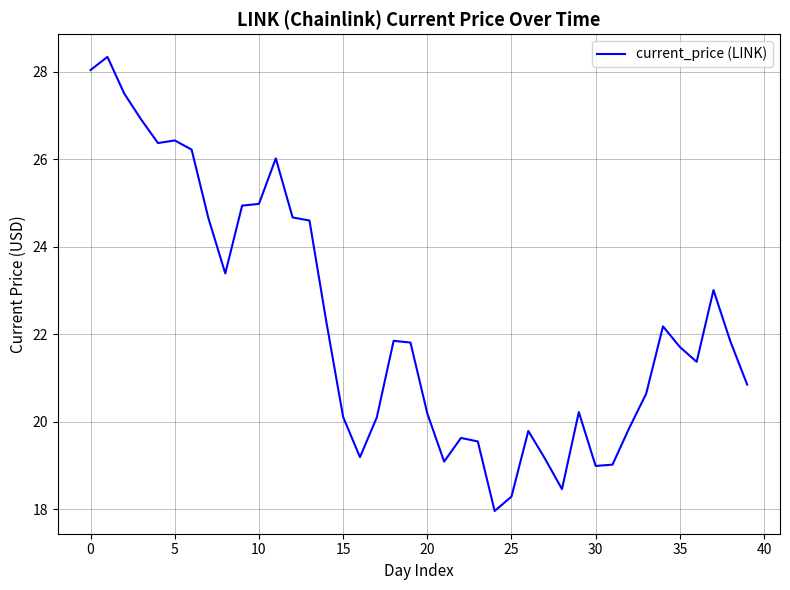

What is the greatest value displayed?

28.3